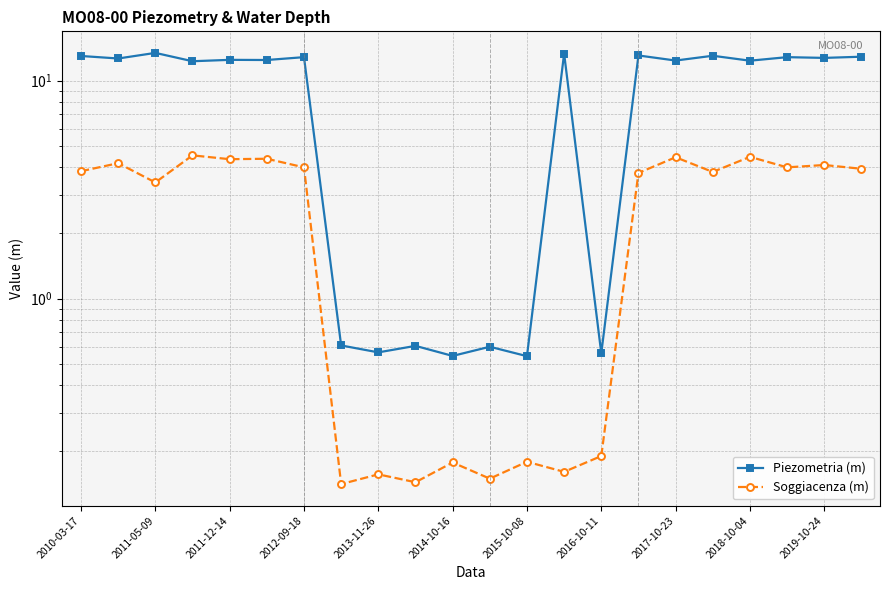

At which category is the sum across all series the highest?

2010-03-17